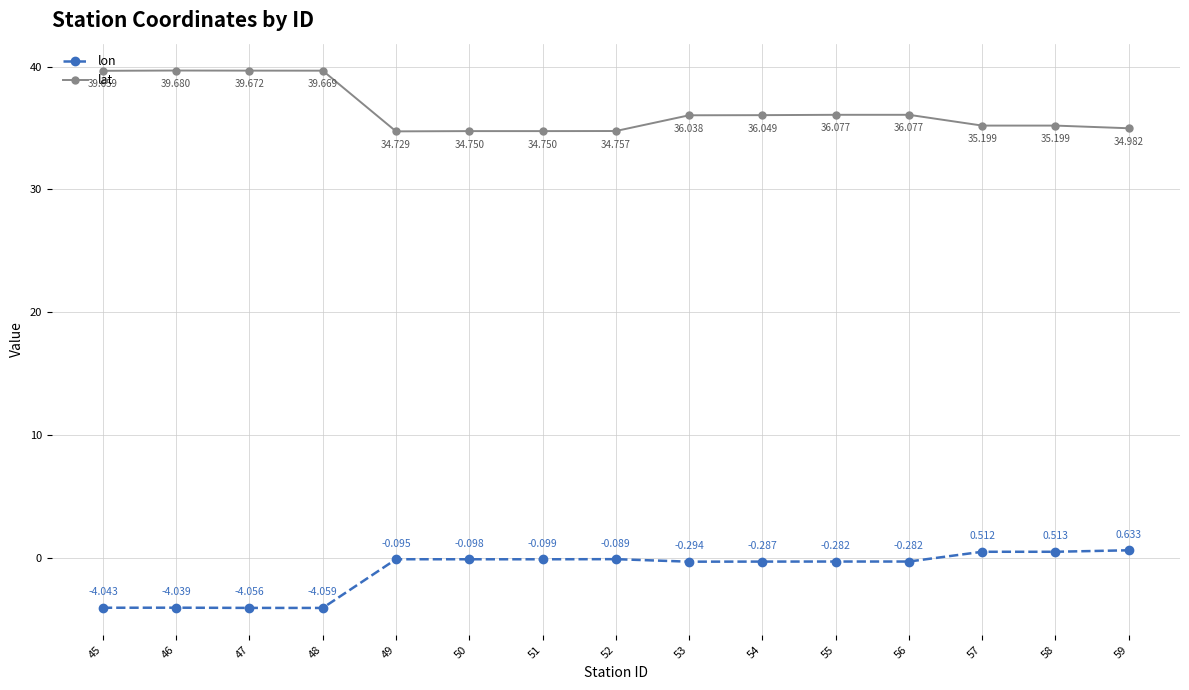

Is this an area chart (filled region under the line)?

No